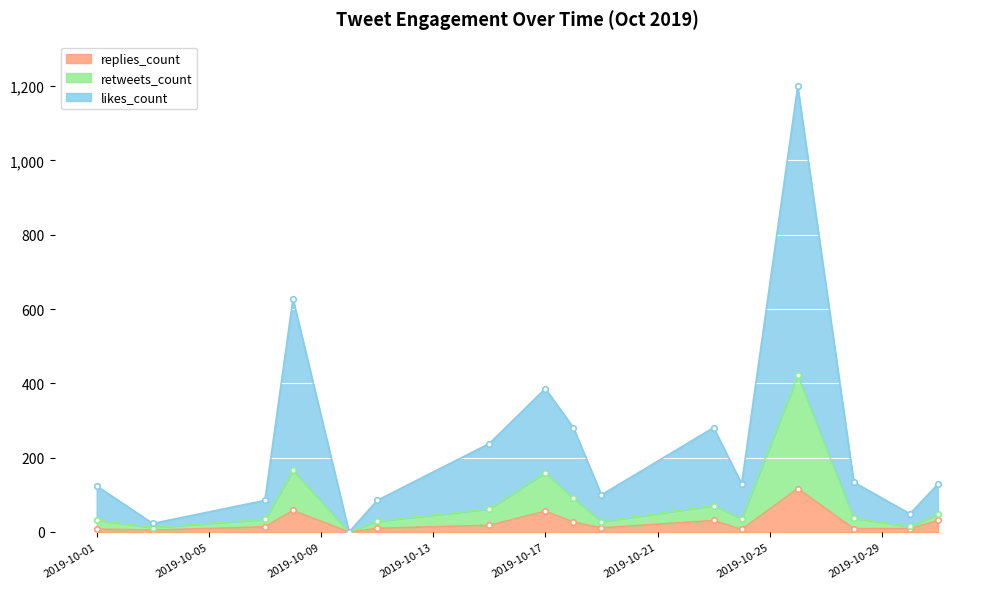

List the series in order of their peak value, highest first.

likes_count, retweets_count, replies_count